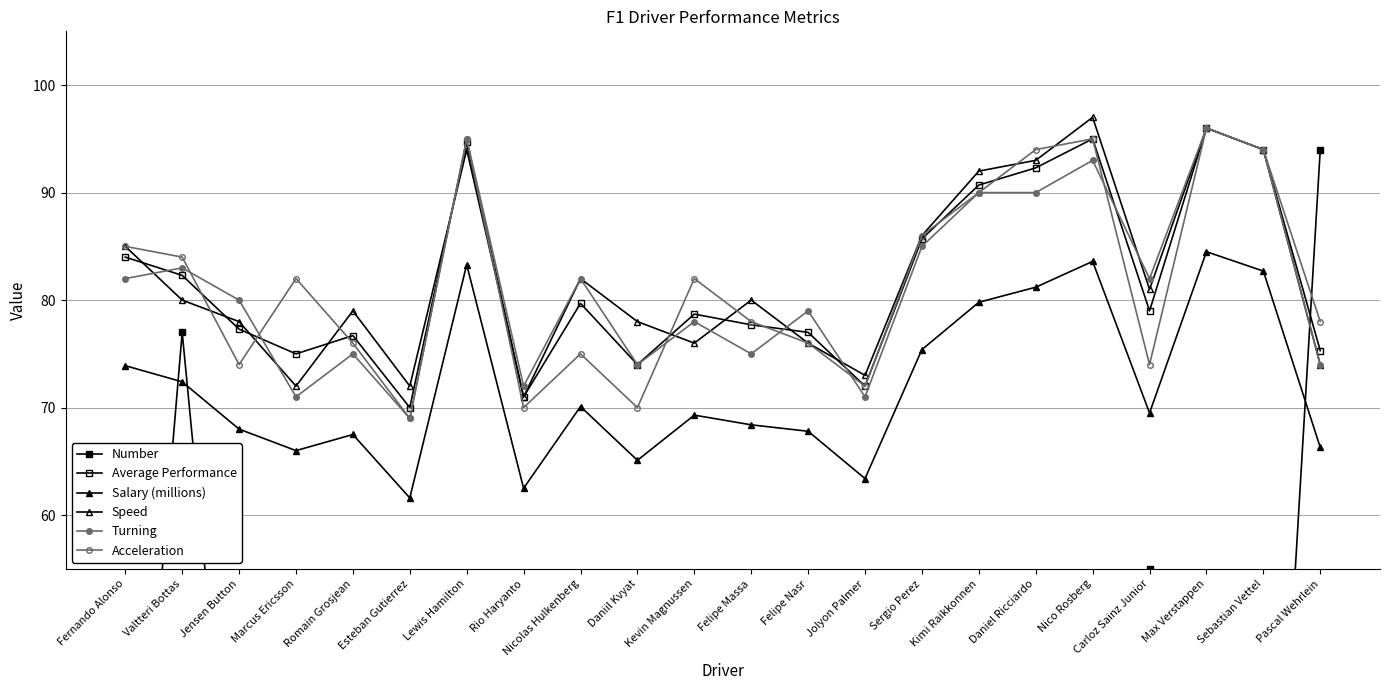

What is the difference between the second highest and minimum values in the Salary (millions) series?

22.0